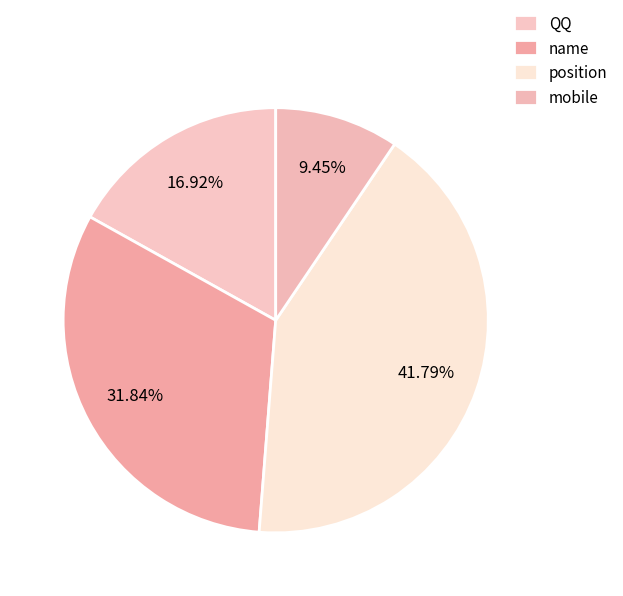

Rank the categories by value from highest to lowest.

position, name, QQ, mobile